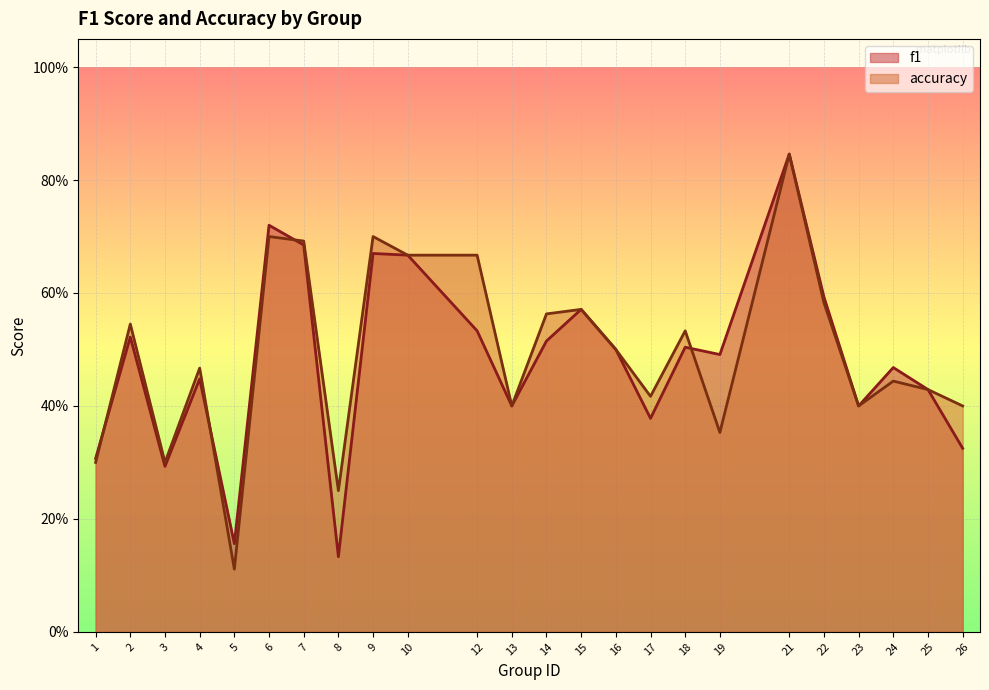

How many intersections are there between accuracy and f1?

4